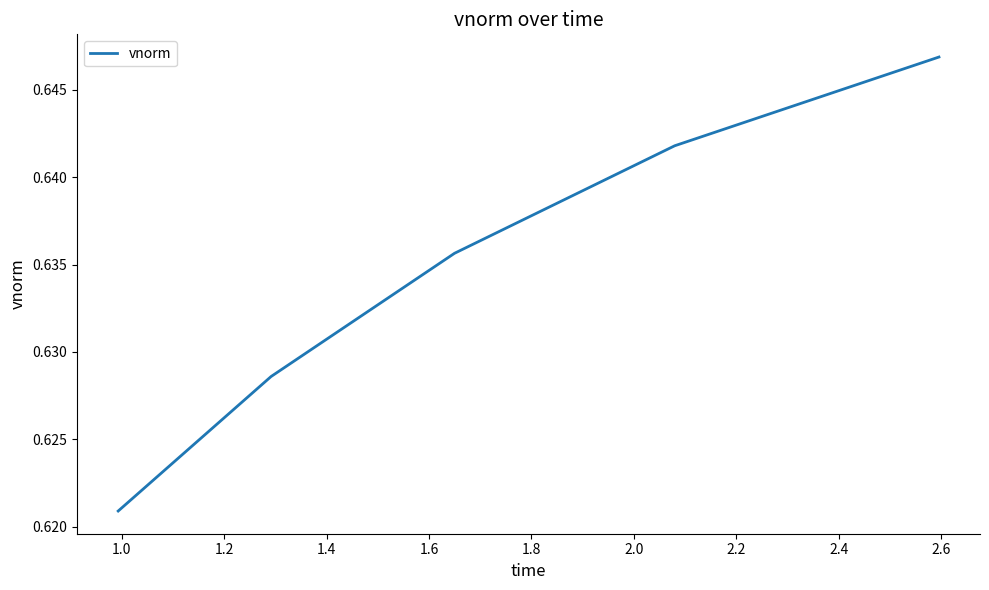

How many values are between 0 and 1?

5